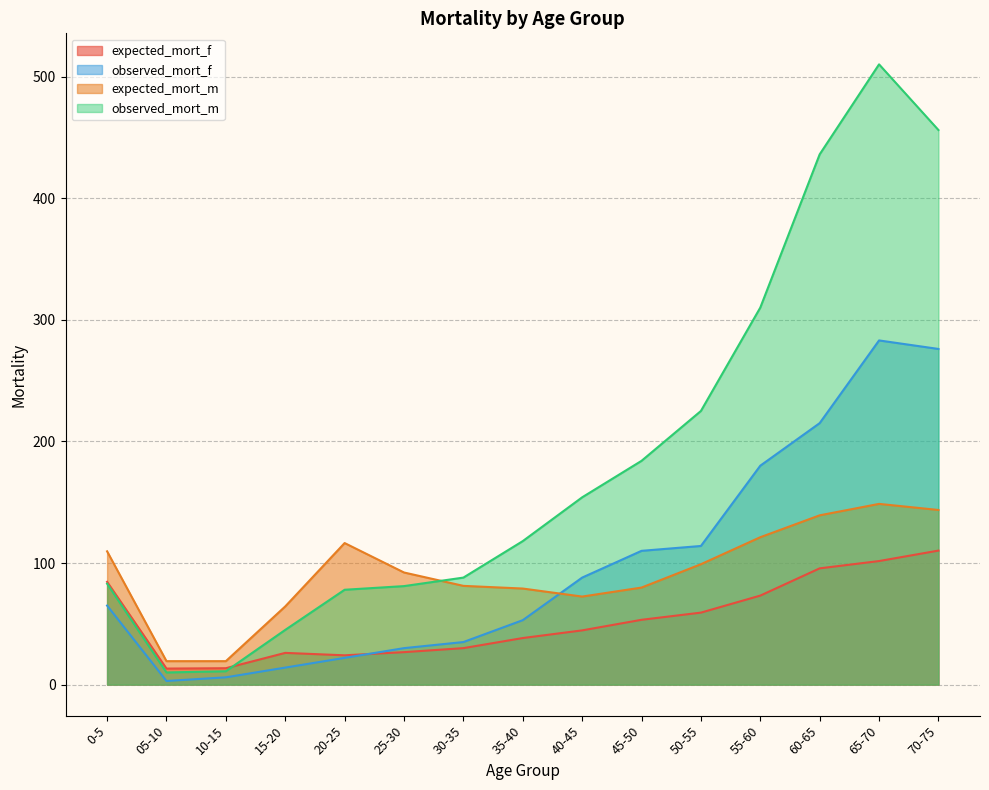

At 65-70, list the series in order from largest to smallest.

observed_mort_m, observed_mort_f, expected_mort_m, expected_mort_f